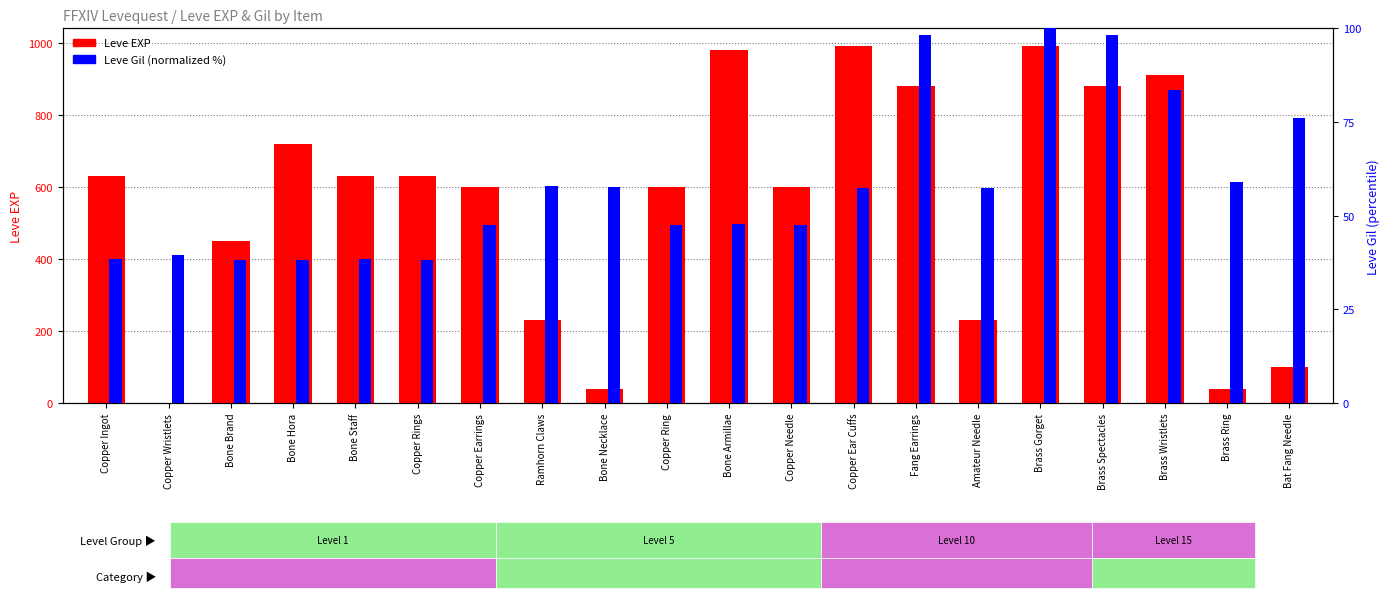

Does the chart contain stacked bars?

No